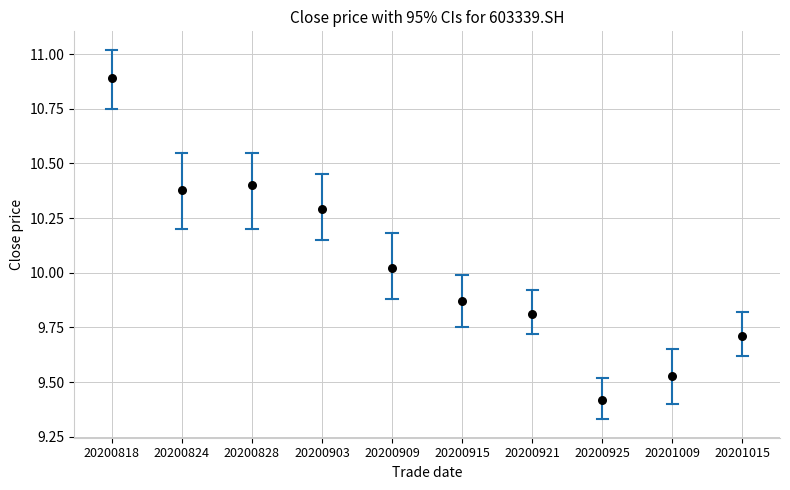

What is the range of Y values (max minus min)?

1.5